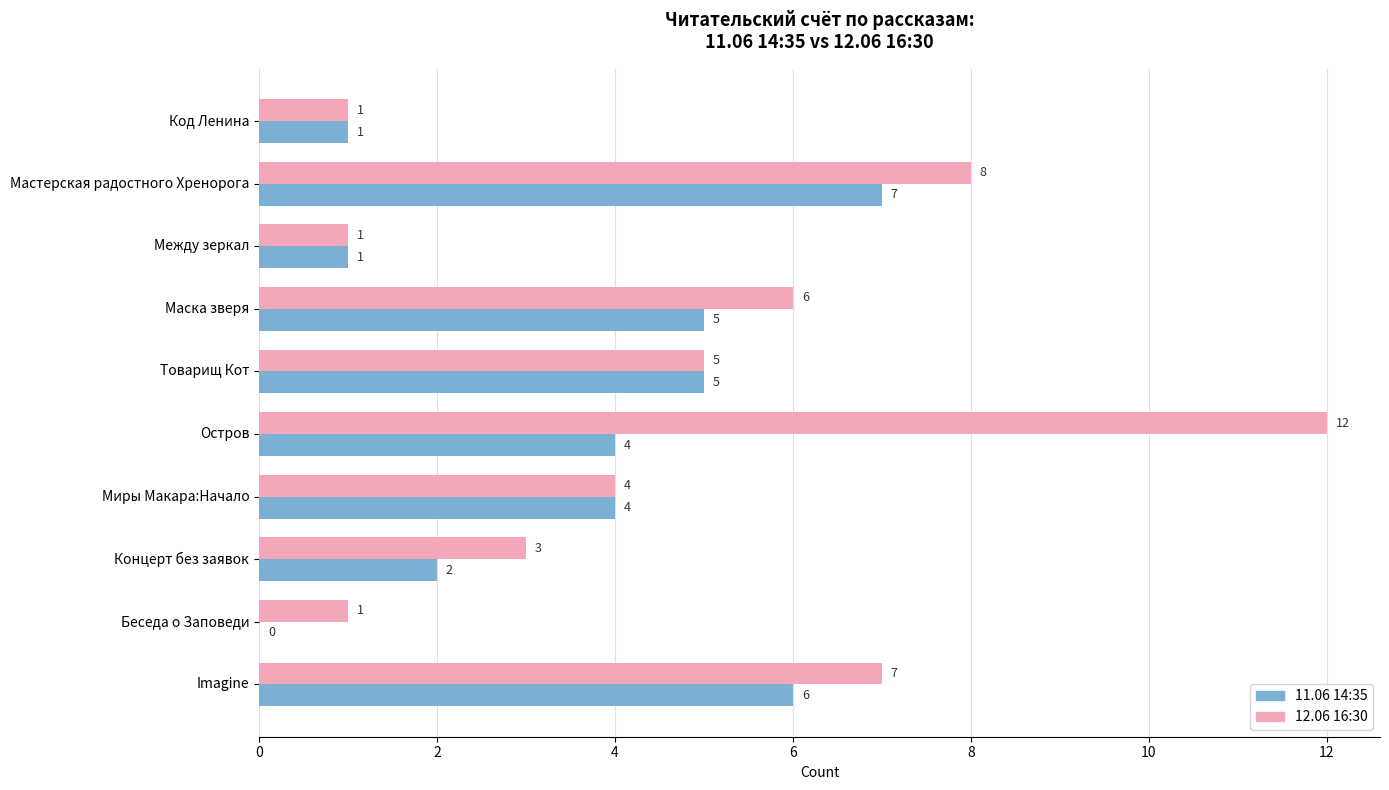

How many positive values does the 11.06 14:35 series have?

9